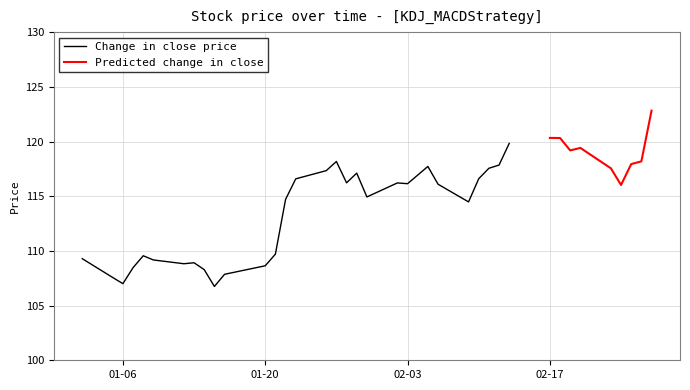

Which series has the largest total across all categories?

close